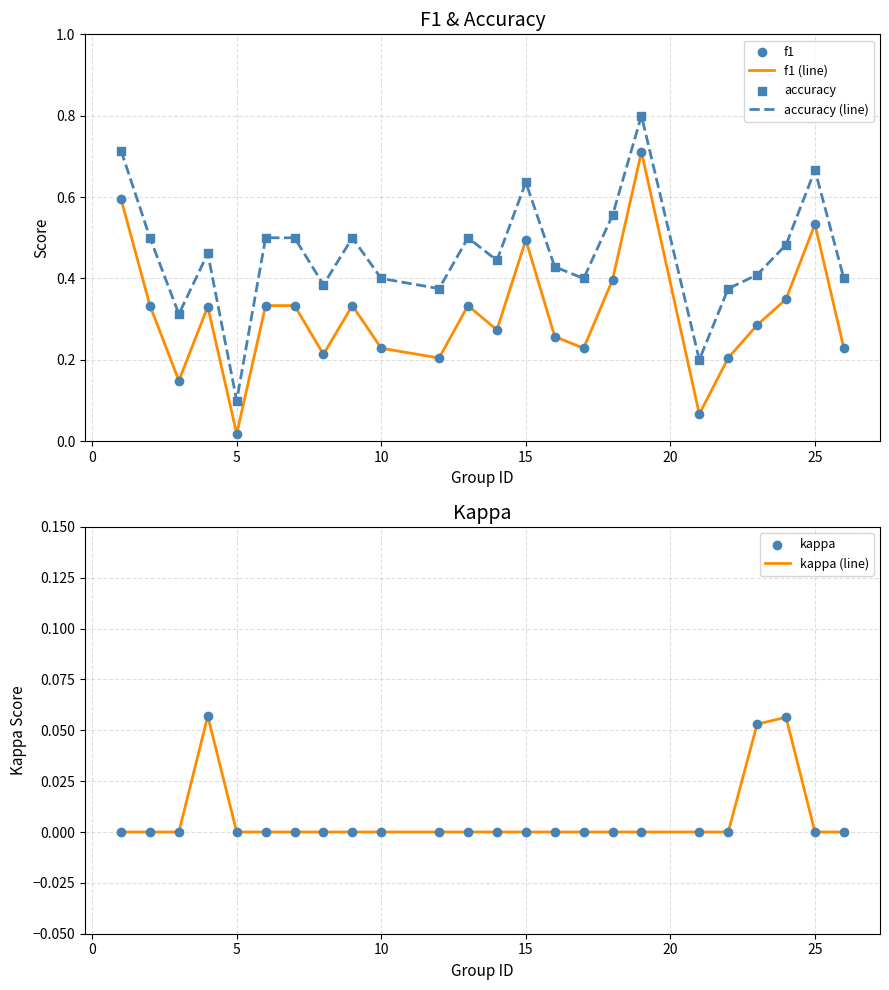

Which series has the largest Y range (max minus min)?

accuracy (line)